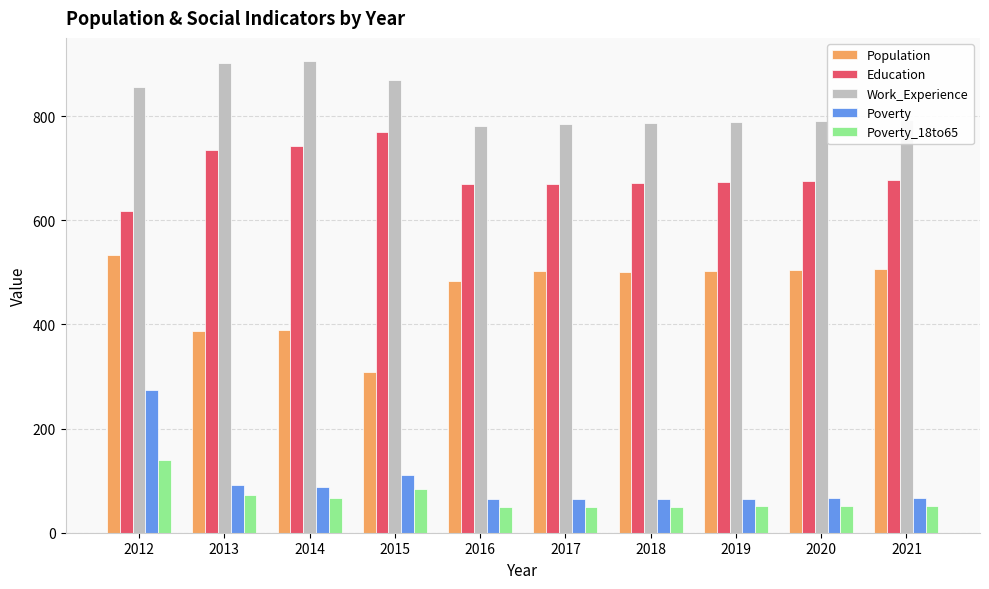

What is the value of the Population bar at the 10th from the left?

506